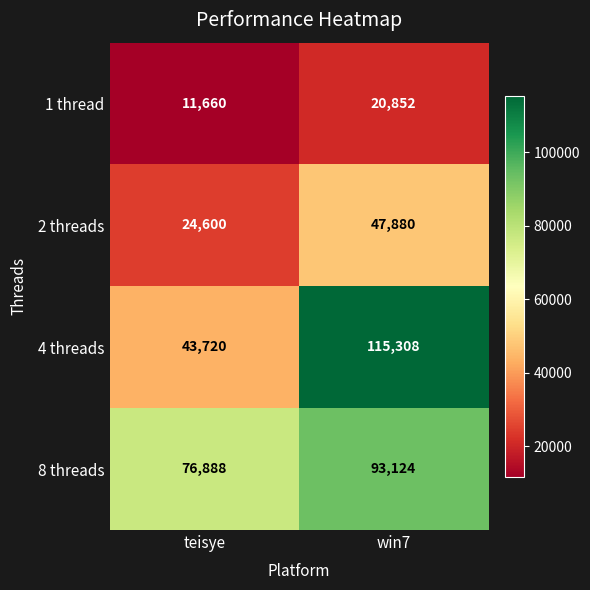

What is the maximum value shown in the chart?

115308